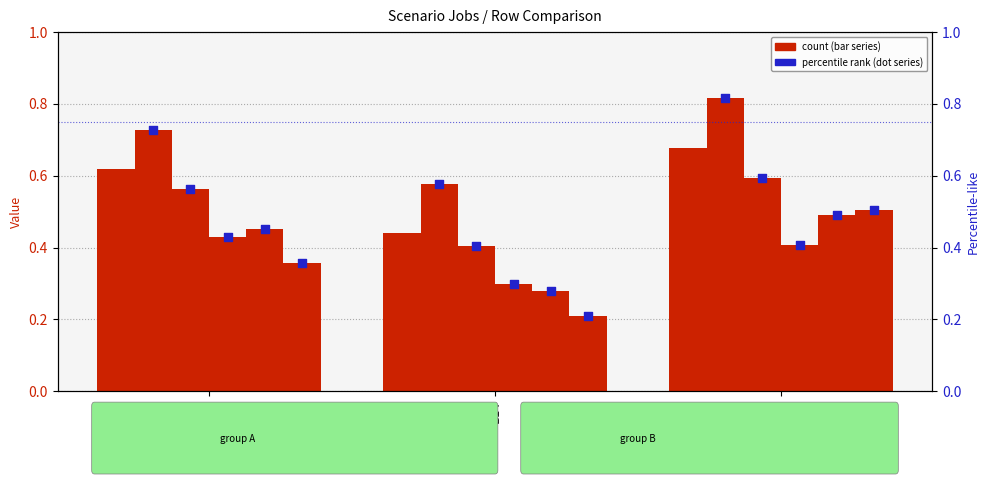

At how many categories does at least one series exceed 0?

3